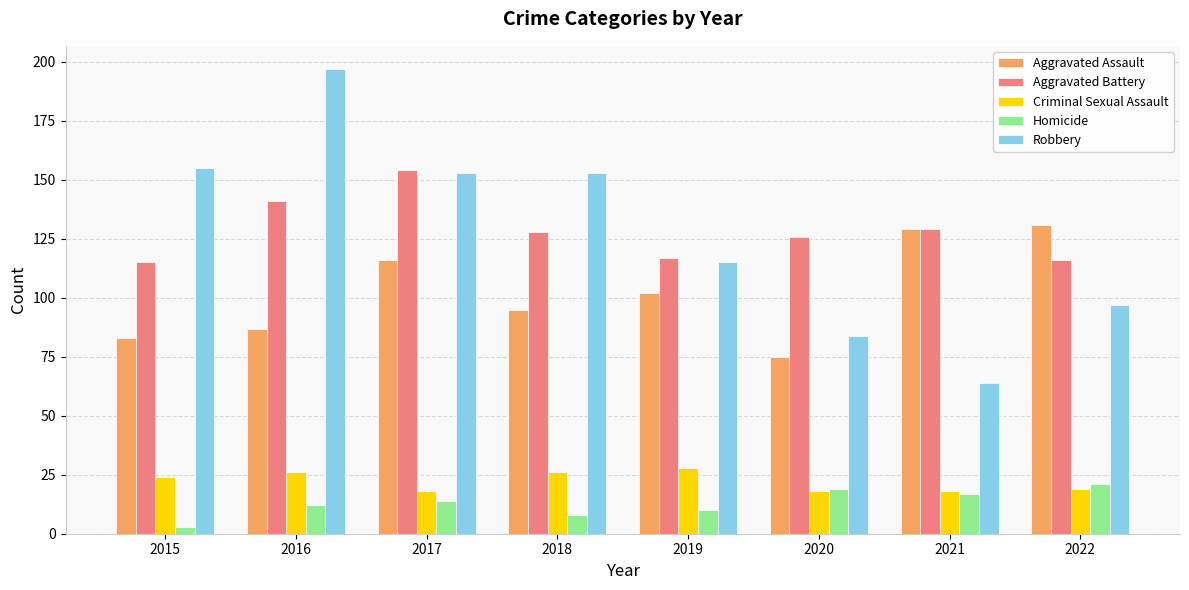

What is the total value across all series at 2017?

455